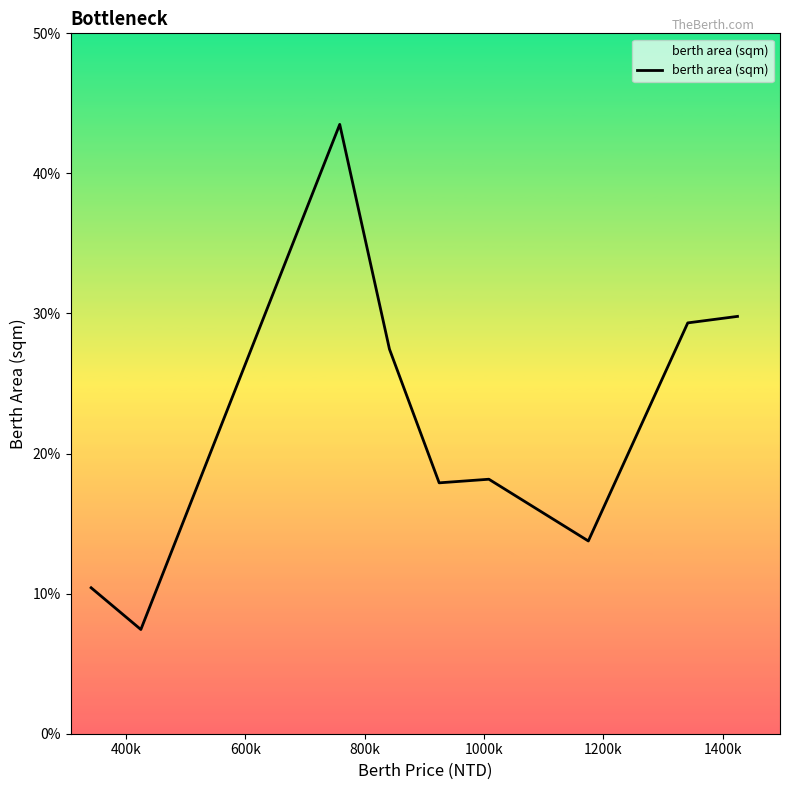

Reading left to right, extract all data points from this chart.

10.4	7.4	43.5	27.5	17.9	18.2	13.8	29.3	29.8